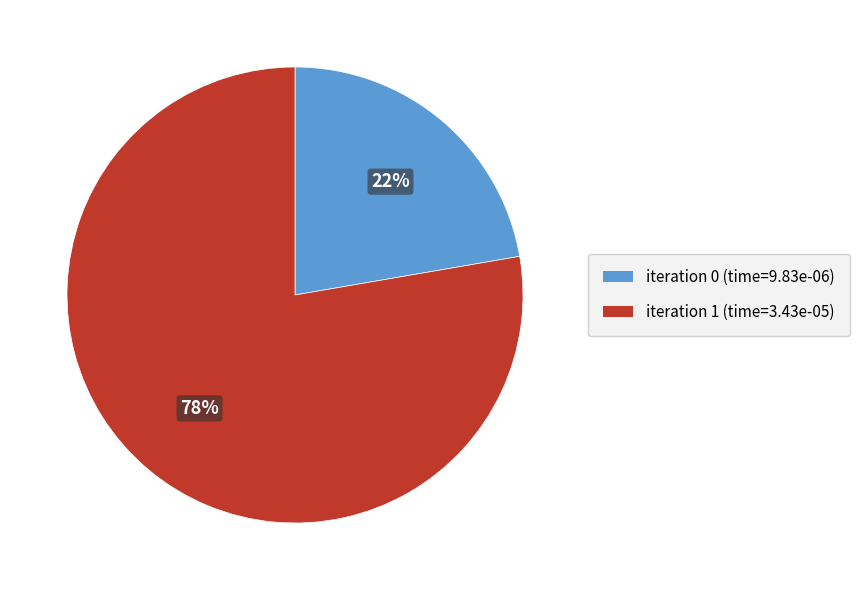

To the nearest percent, what is the average slice percentage?

50%